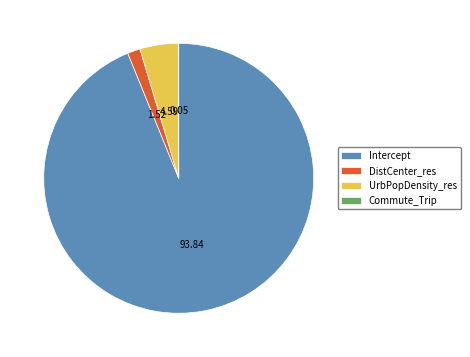

Between Intercept and UrbPopDensity_res, which is larger?

Intercept